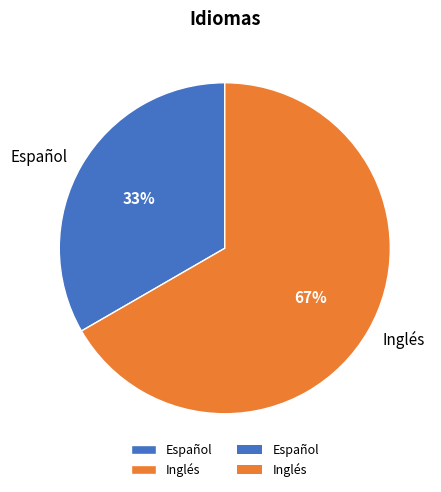

Is the sum of Inglés and Español greater than half?

Yes